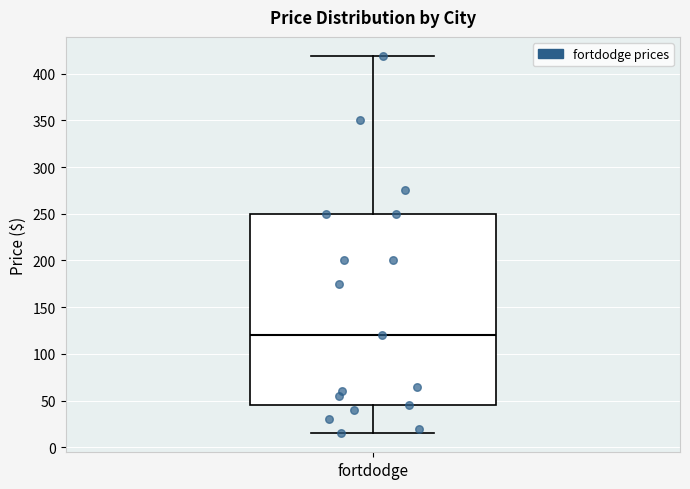

Read this box plot against the y-axis: the position of the median line, the range covered by the box, and the ends of both whiskers. The values are not printed on the chart, so give them approximately, as read against the axis.

median 120, box 45 to 250, whiskers 15 to 420